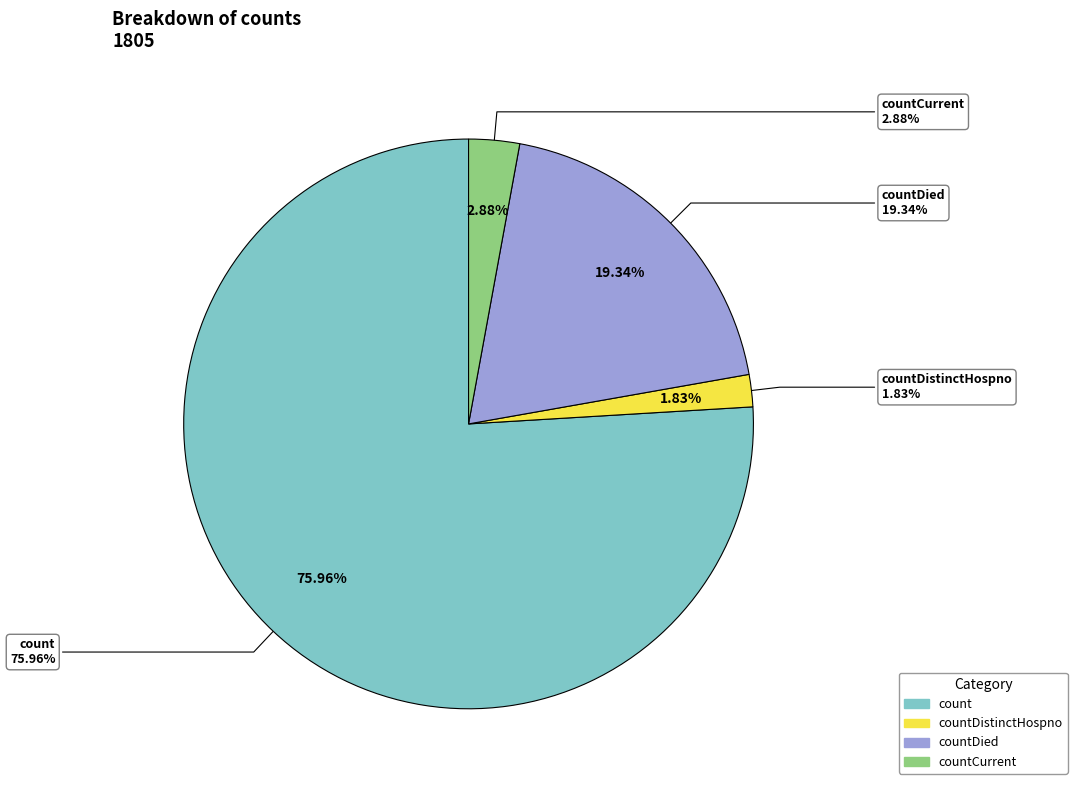

What is the majority slice?

count